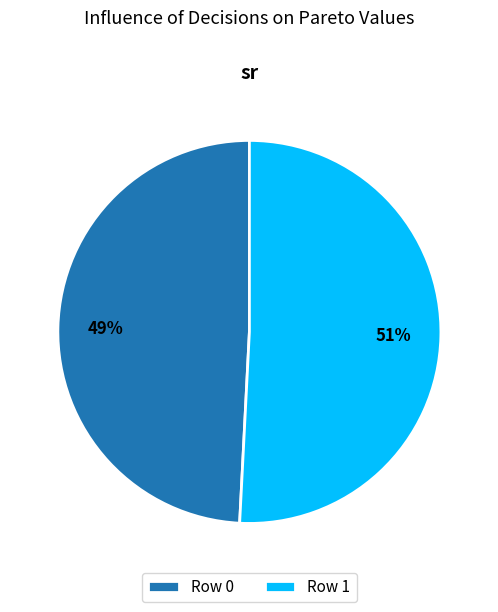

Rank the categories by value from lowest to highest.

Row 0, Row 1